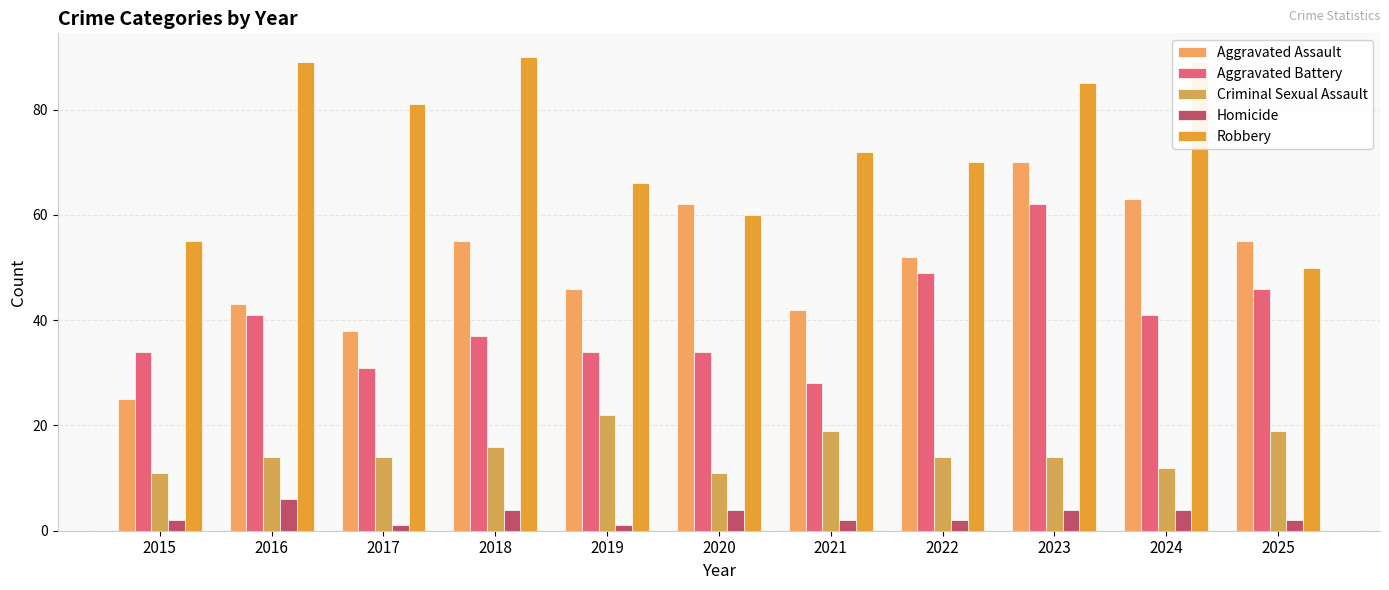

Between 2017 and 2018, which is larger?

2018